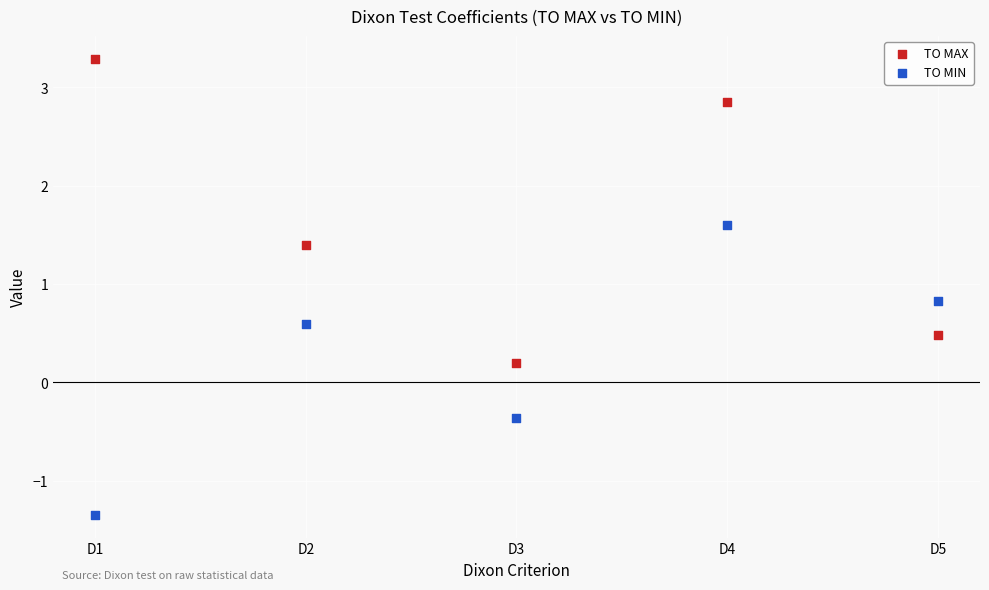

Which series contains the lowest Y value?

TO MIN